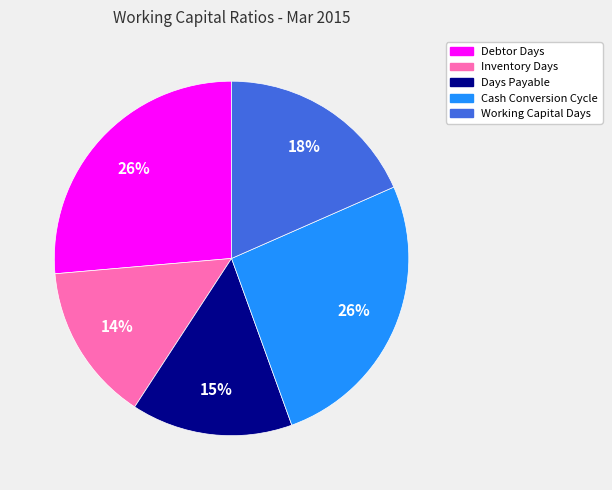

To the nearest percent, what portion does Inventory Days represent?

14%